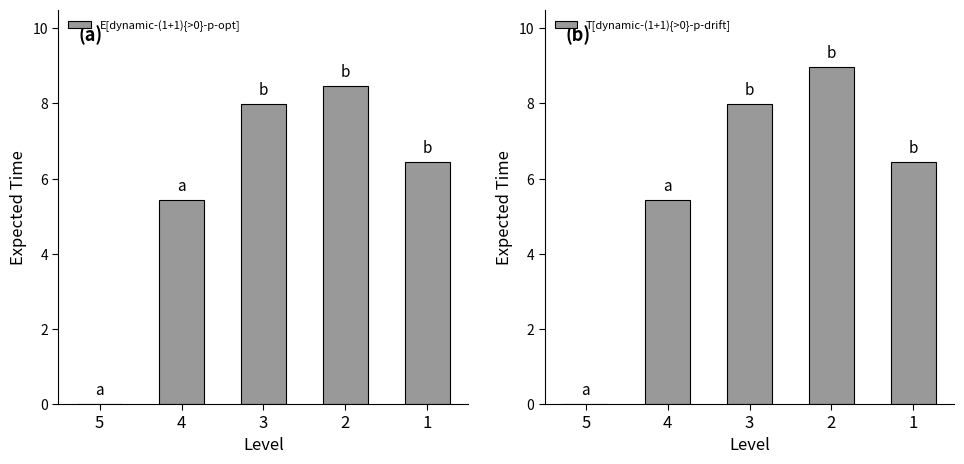

How many groups of bars are there?

5